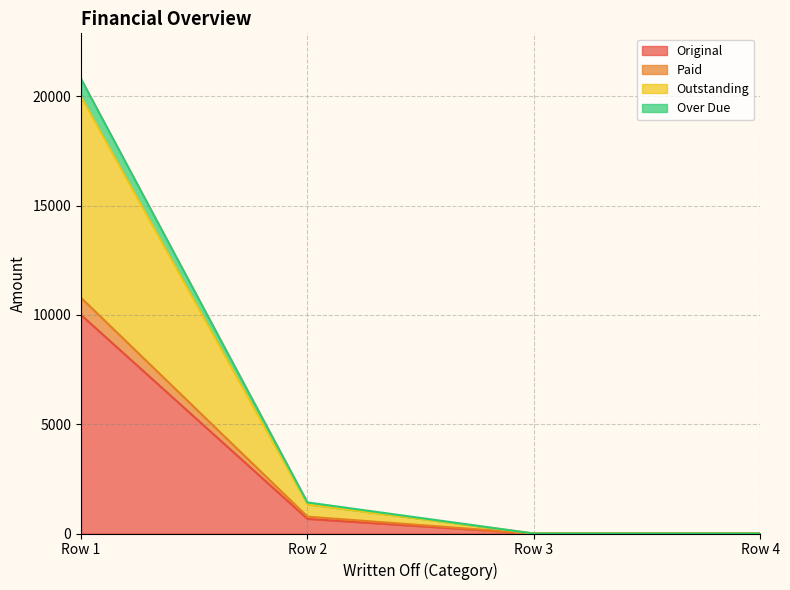

The value of Original at Row 3 is 4306.2. True or false?

False